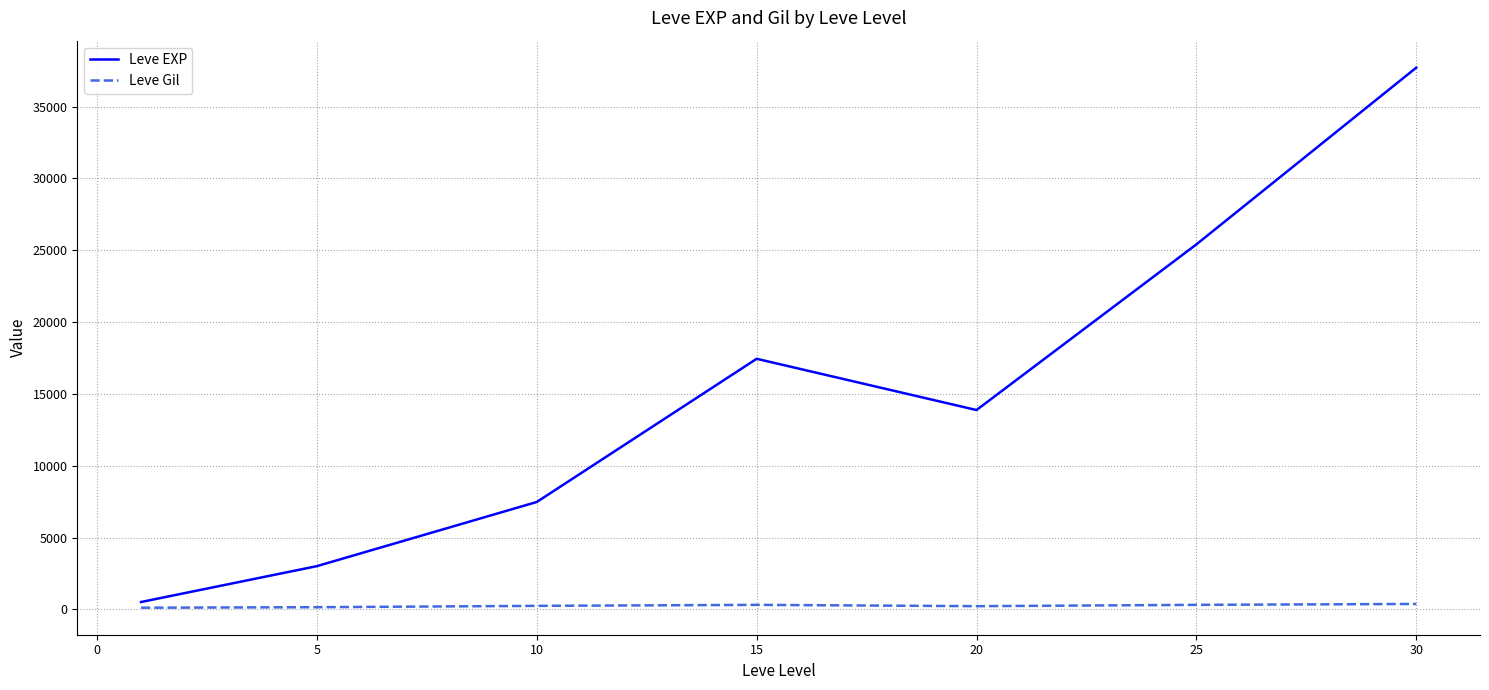

Which series has the largest range (max minus min)?

Leve EXP